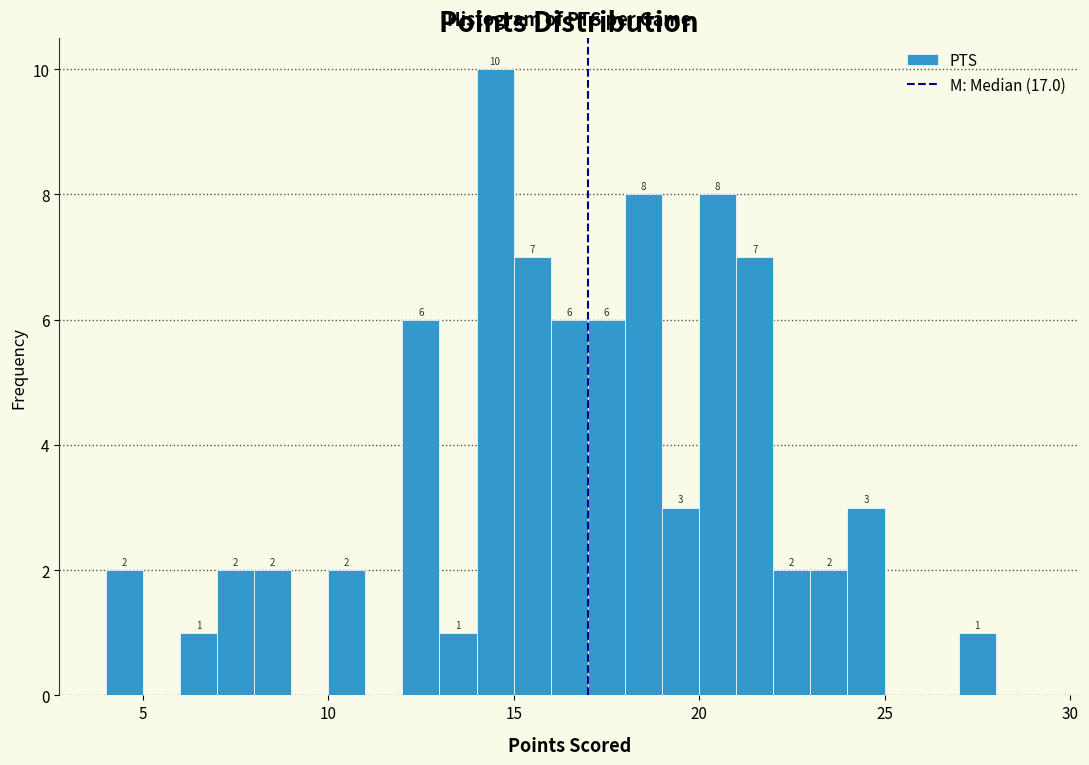

Read against the x-axis, roughly where is the centre of the tallest bar?

14.5